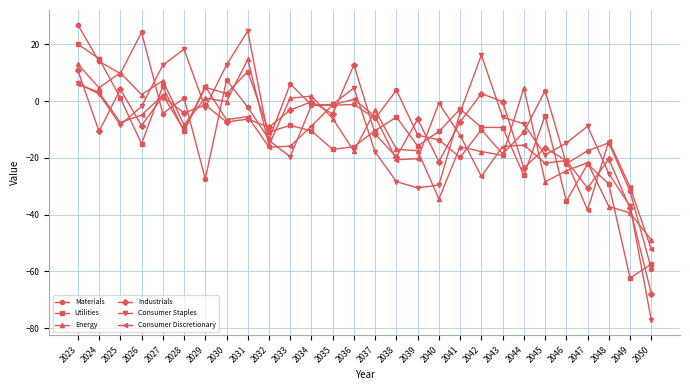

How many data points does each series have?

28